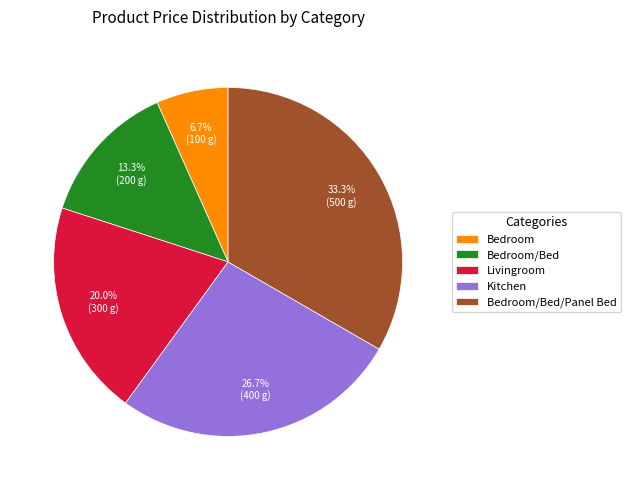

Which category has the smallest portion of the pie?

Bedroom